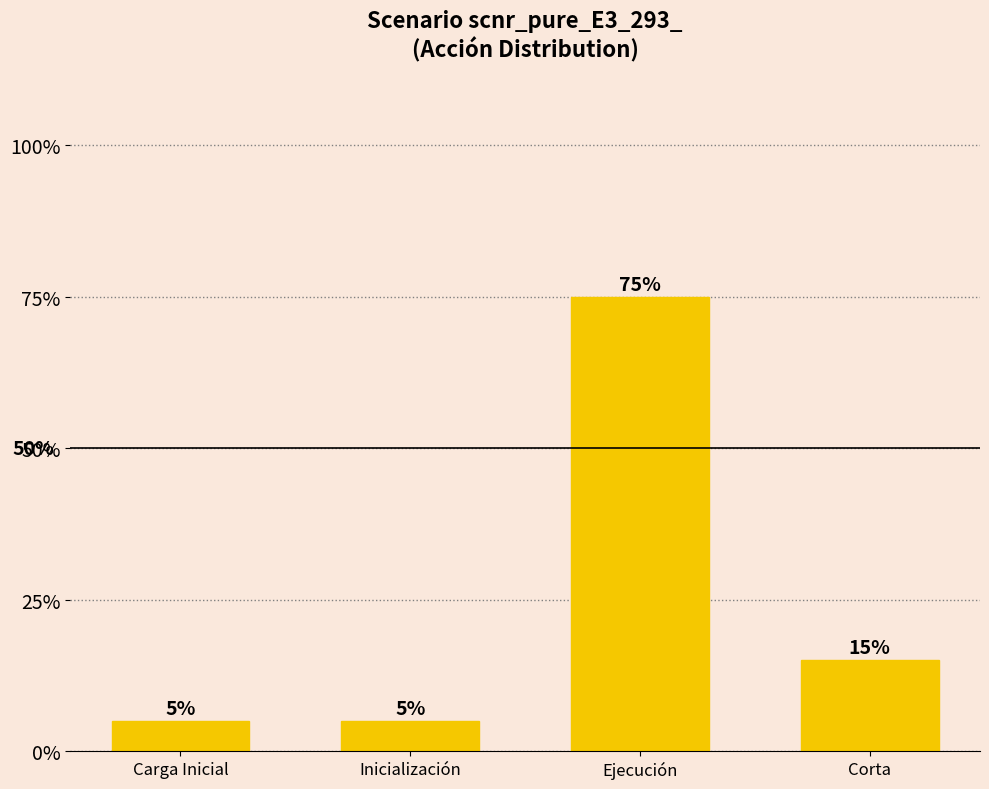

Rank the categories by value from highest to lowest.

Ejecución, Corta, Carga Inicial, Inicialización